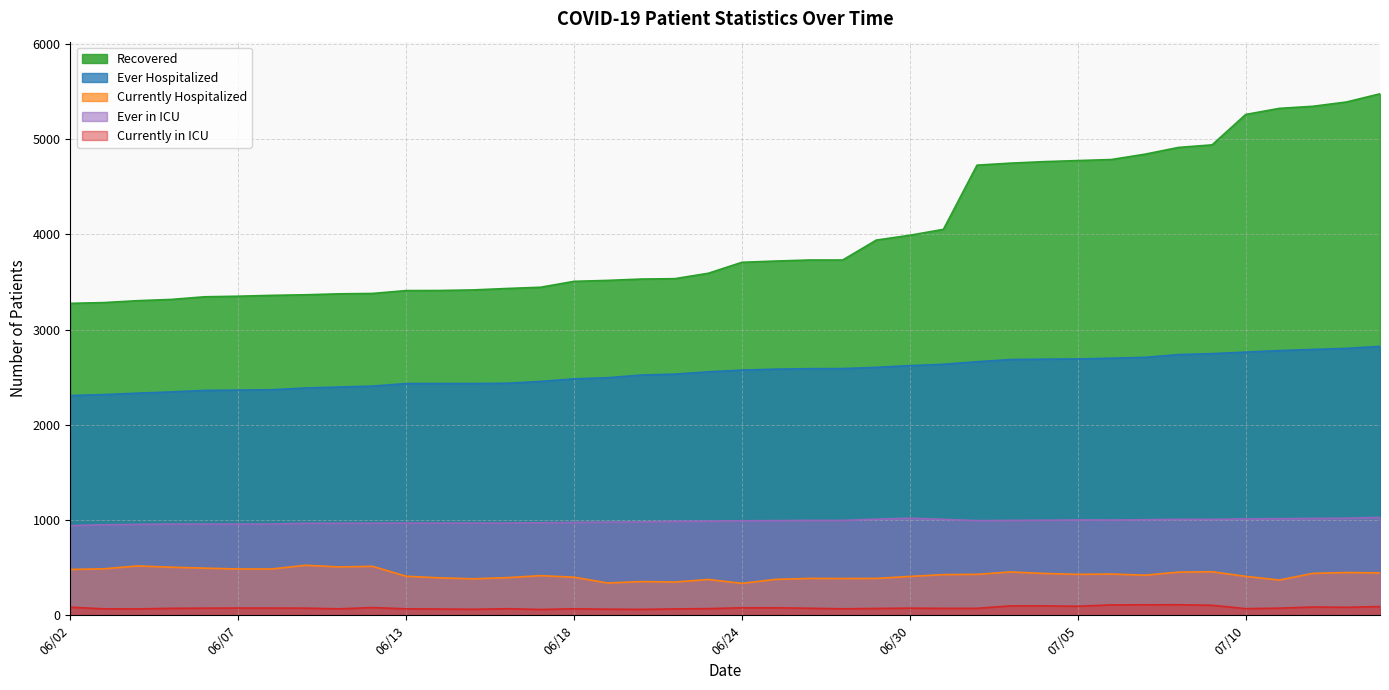

The Ever Hospitalized series shows 1086 at 06/10. True or false?

False